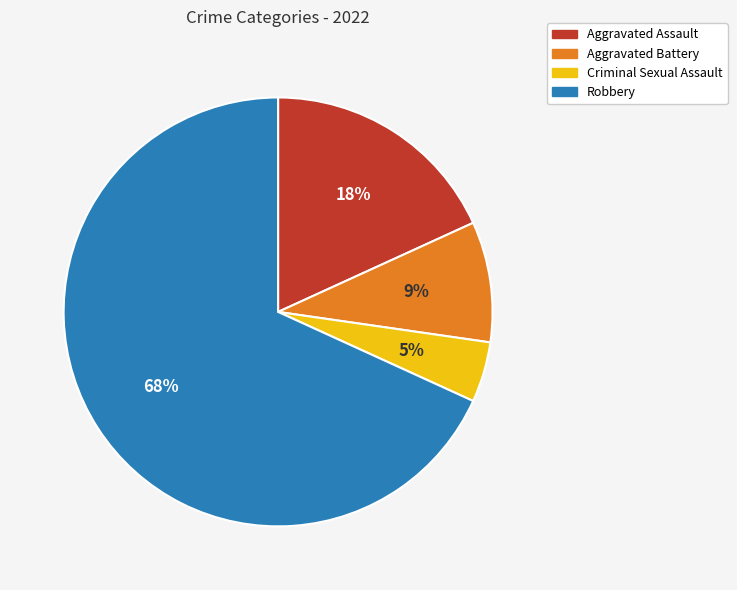

Which category has the biggest portion of the pie?

Robbery